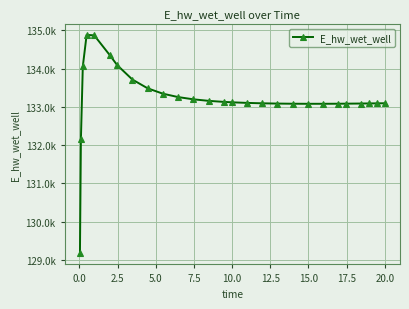

Is this an area chart (filled region under the line)?

No